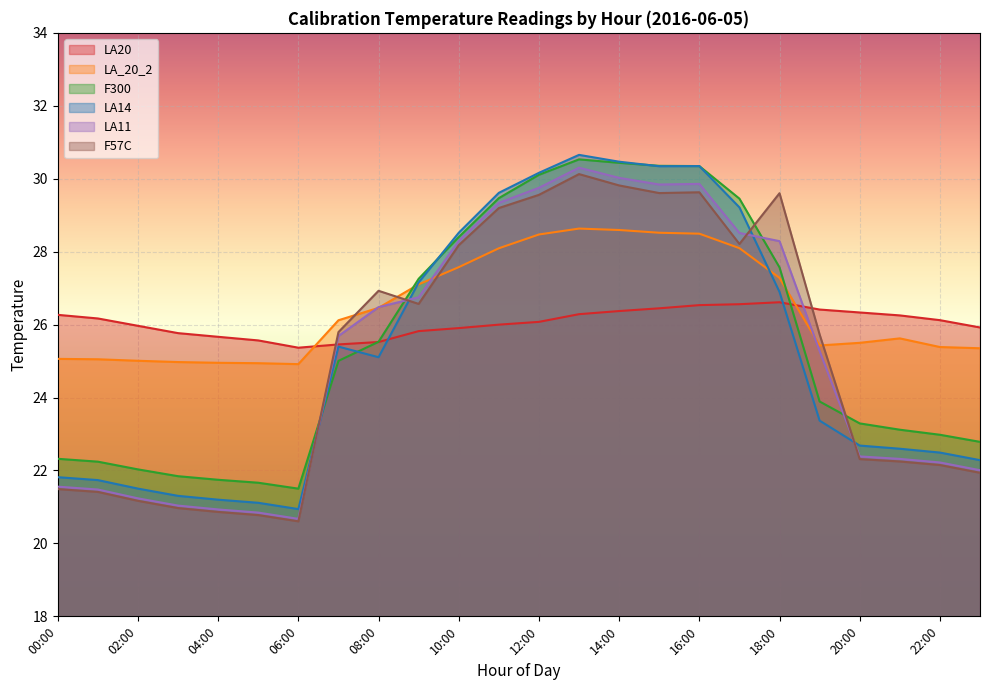

At which label does LA11 first exceed 25?

07:00